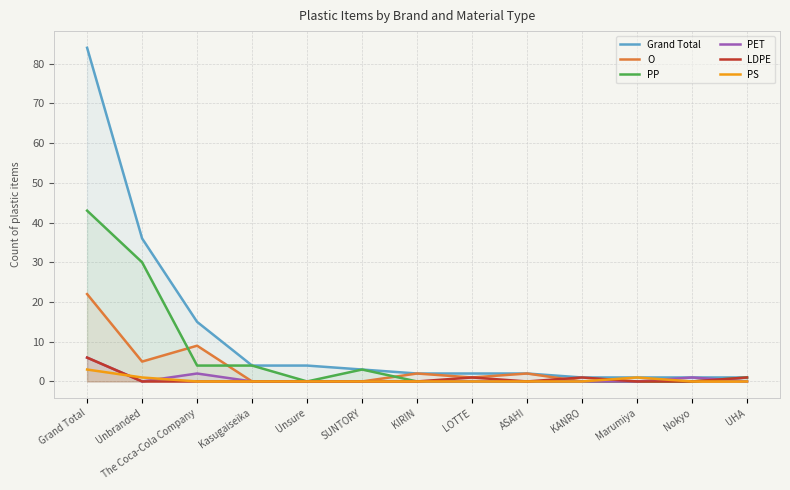

The Grand Total series shows 3 at SUNTORY. True or false?

True